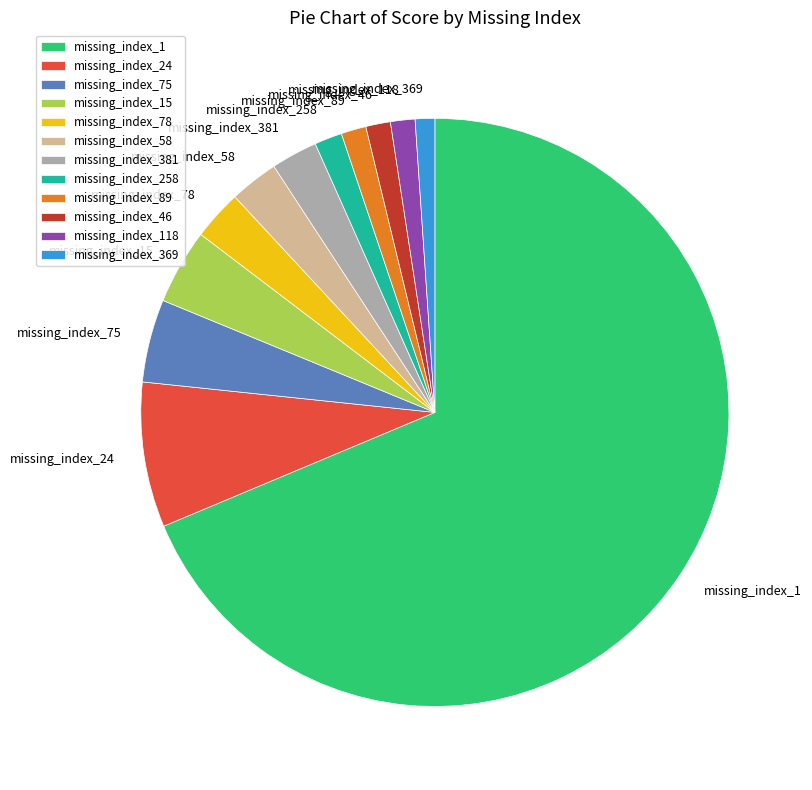

Which category has the biggest portion of the pie?

missing_index_1